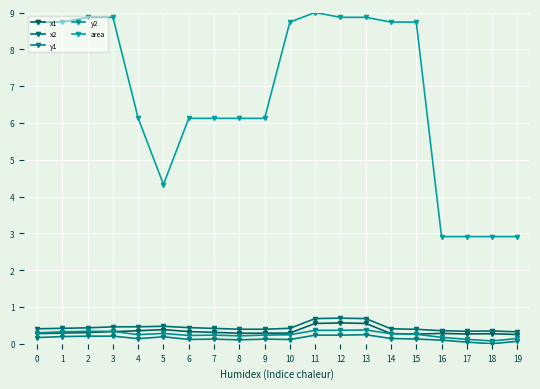

Is the value of x1 at 13 greater than the value of x2 at 11?

No